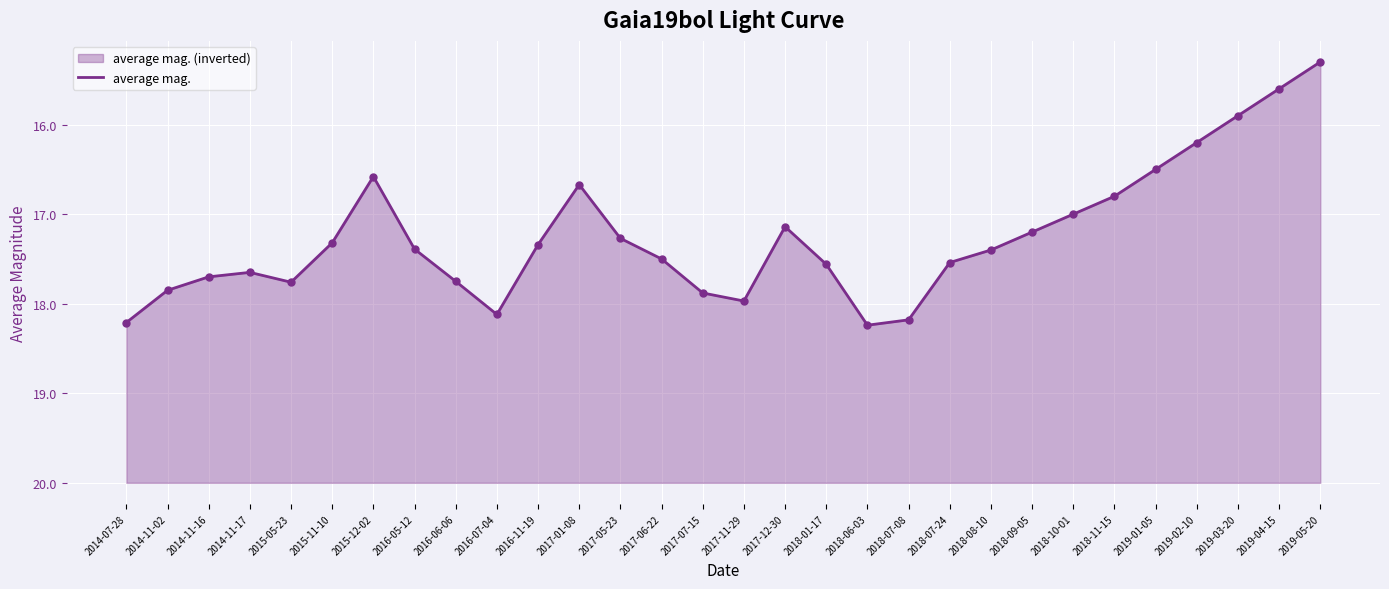

Approximately how many times larger is the value at 2019-03-20 compared to 2019-01-05?

1.2